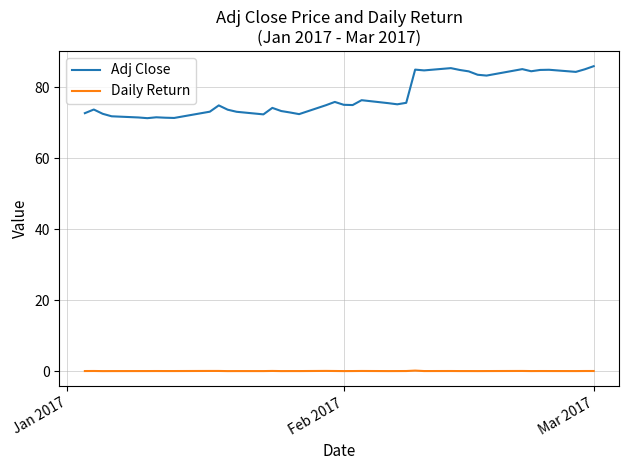

True or false: Daily Return has more than 0 points higher than both neighbors.

True